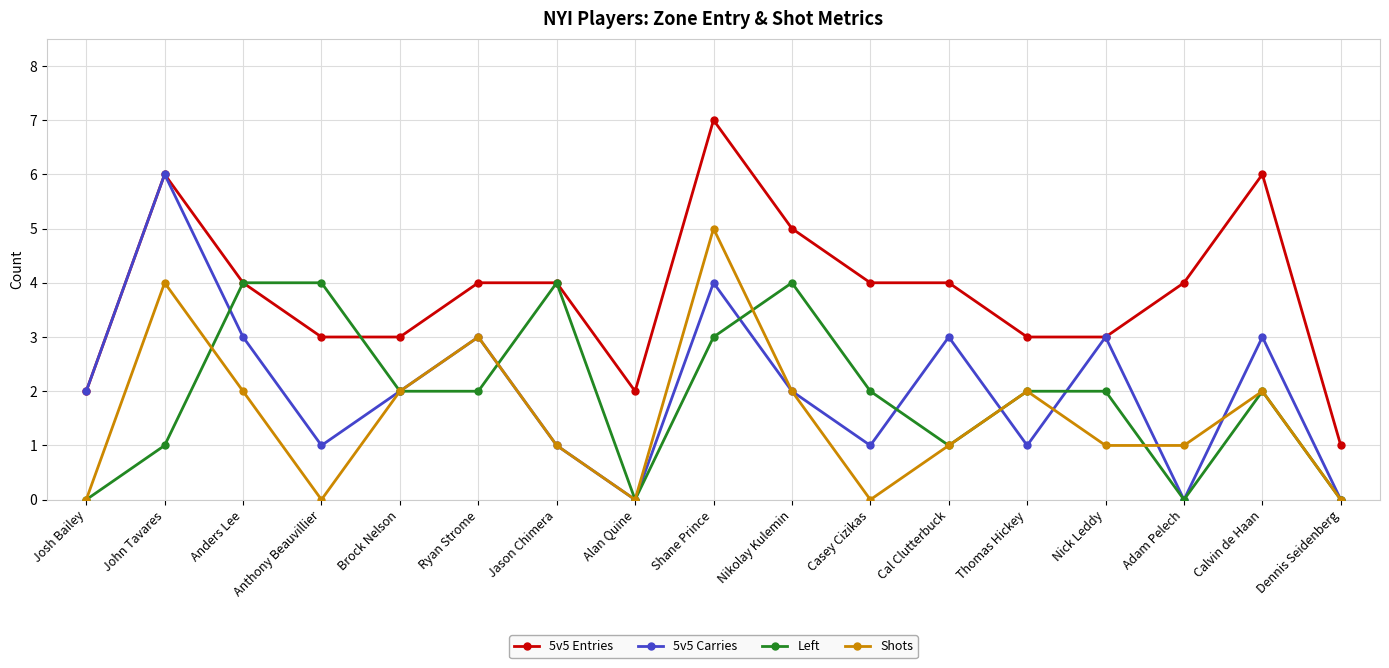

True or false: 5v5 Carries has more than 2 interior local peaks.

True